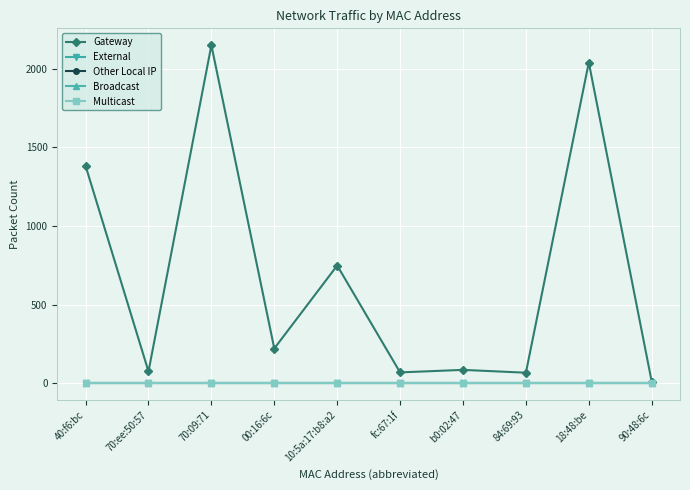

Does the chart have visible grid lines?

Yes